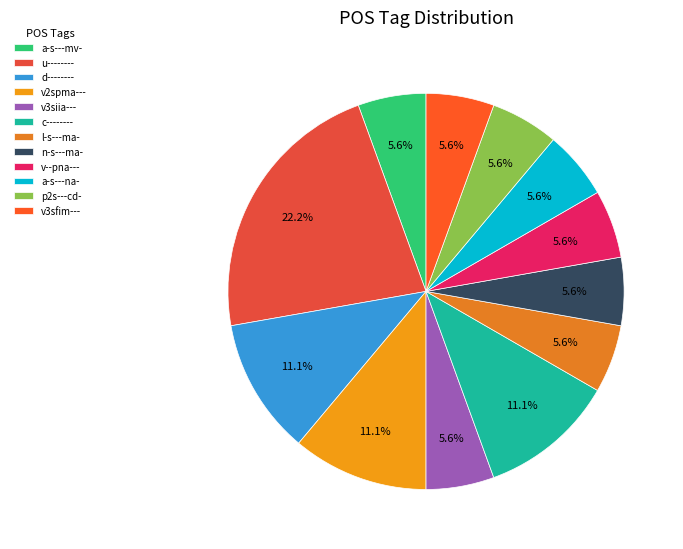

What percentage do c-------- and v2spma--- together represent?

22.2%